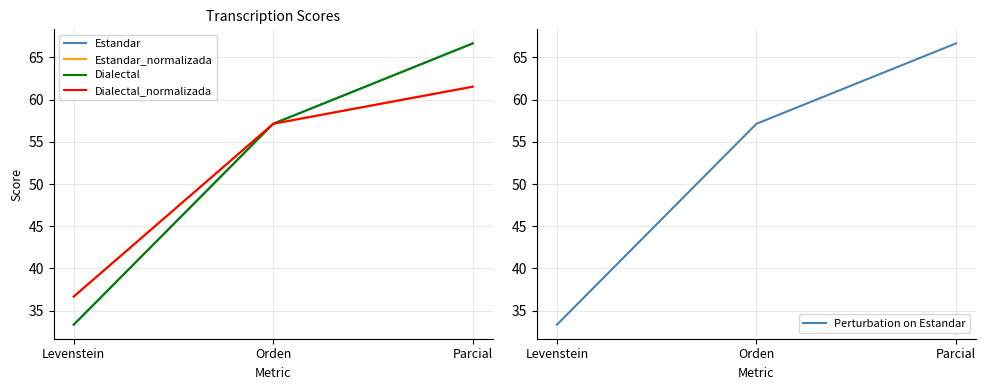

How many data points in Perturbation on Estandar are above 57?

2